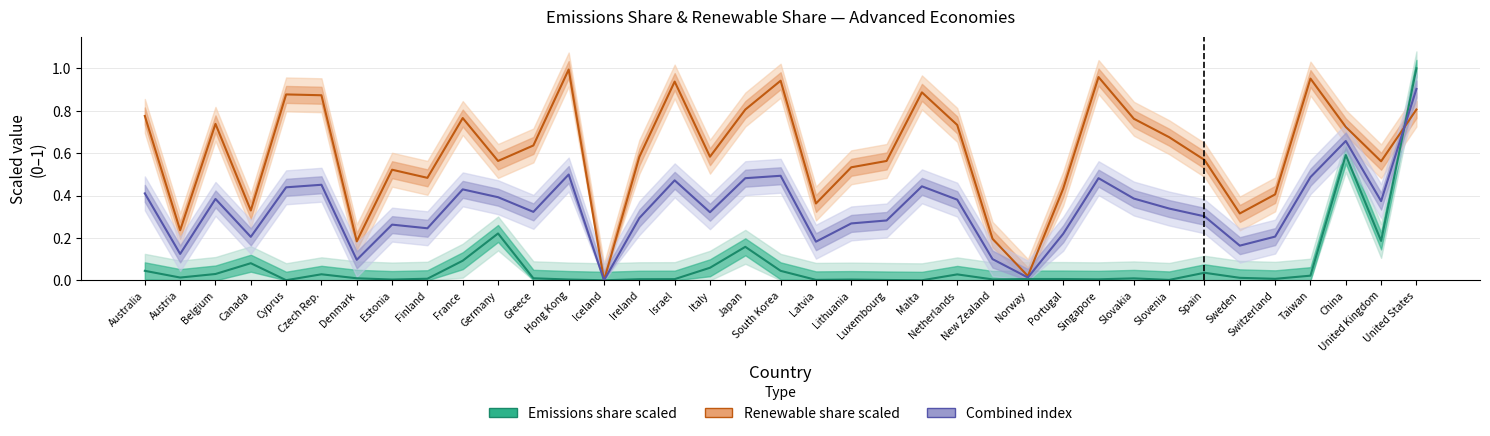

What is the value of the Emissions share scaled point at the 37th from the left?

1.0